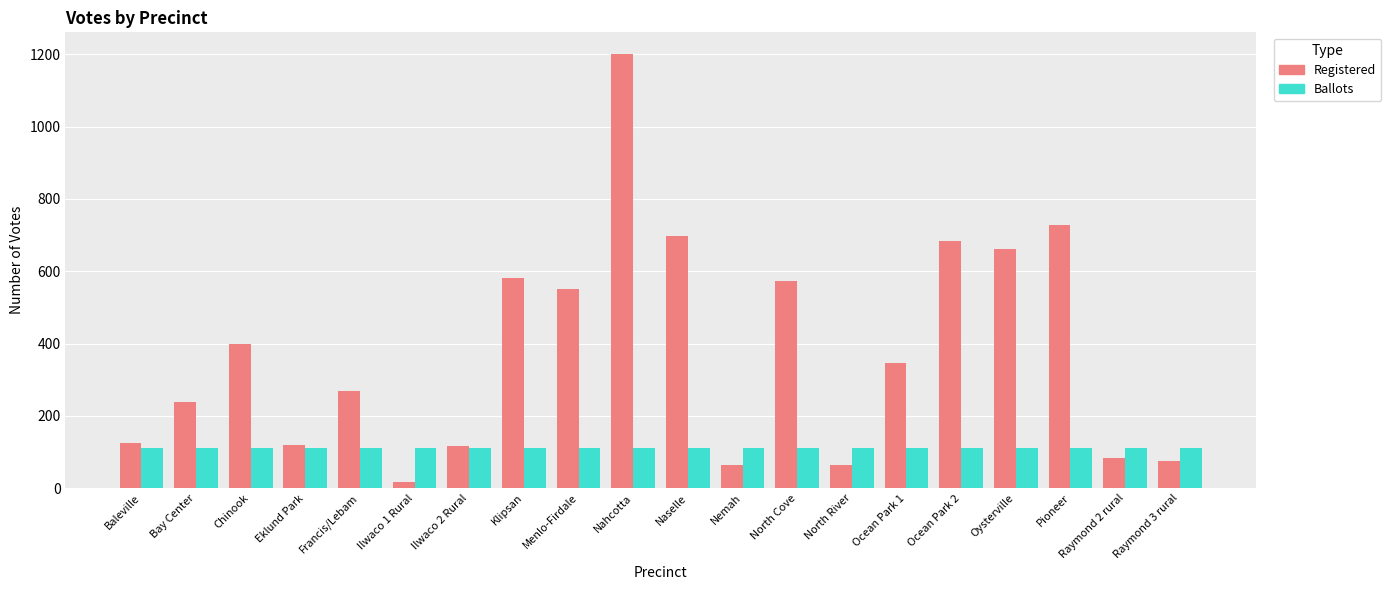

What is the spread (max minus min) of values at Baleville?

14